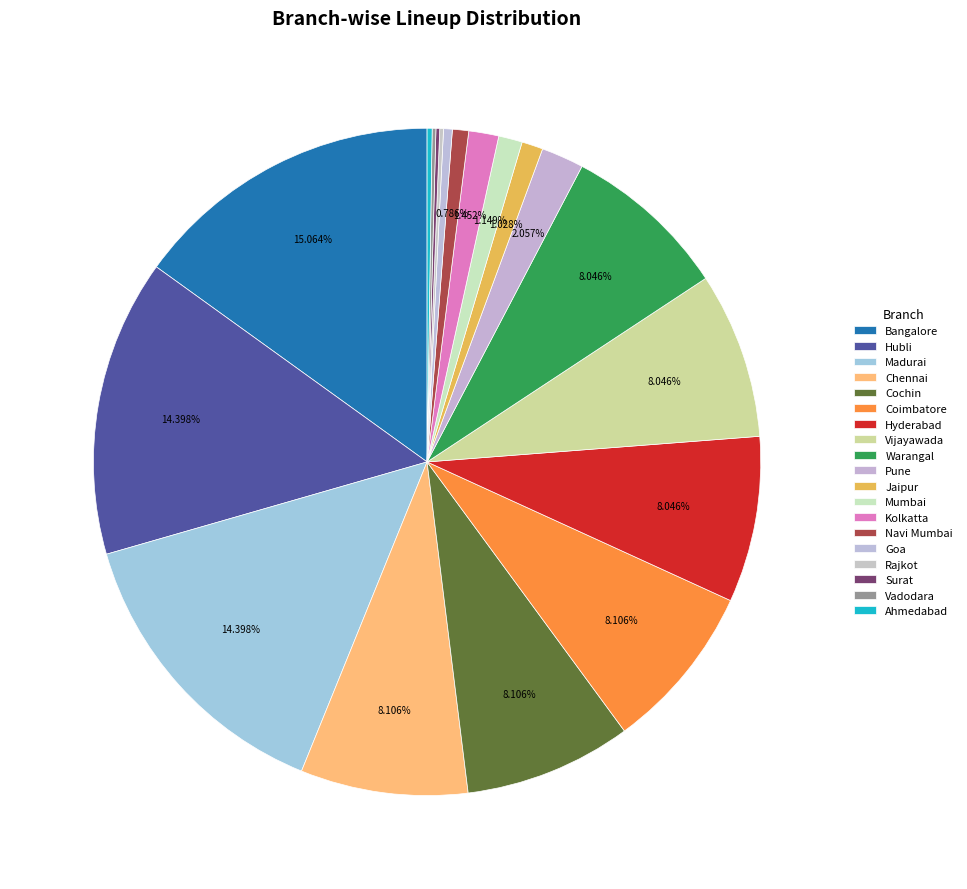

Is there a majority slice in this chart?

No